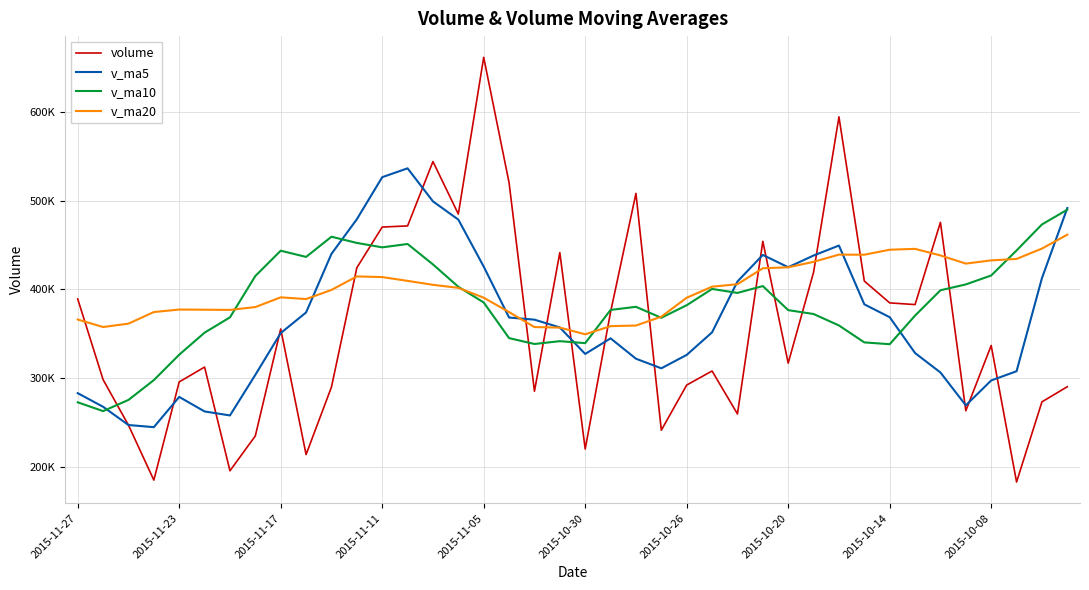

Which series has the largest total across all categories?

v_ma20